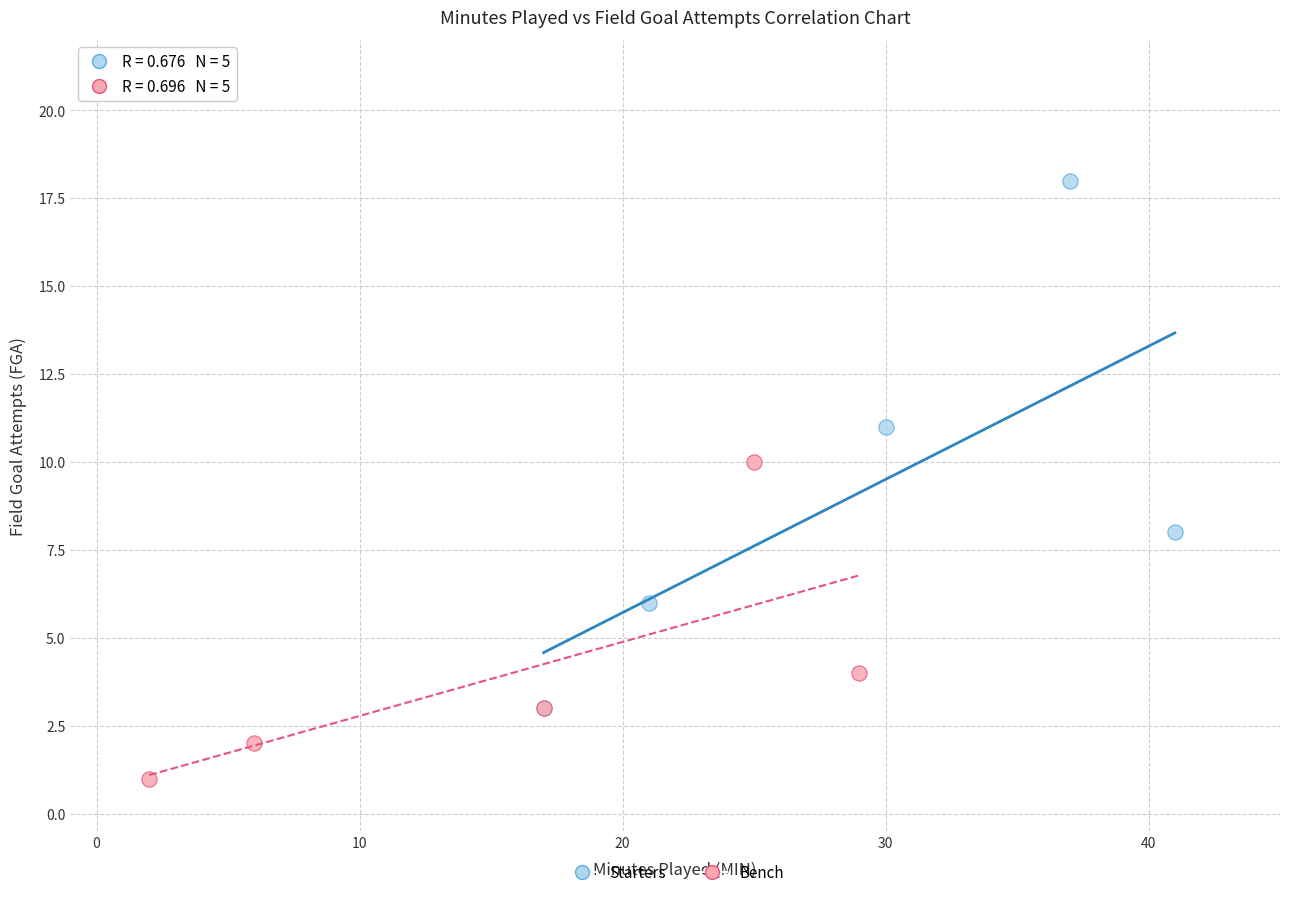

Which series reaches the minimum Y coordinate?

Bench